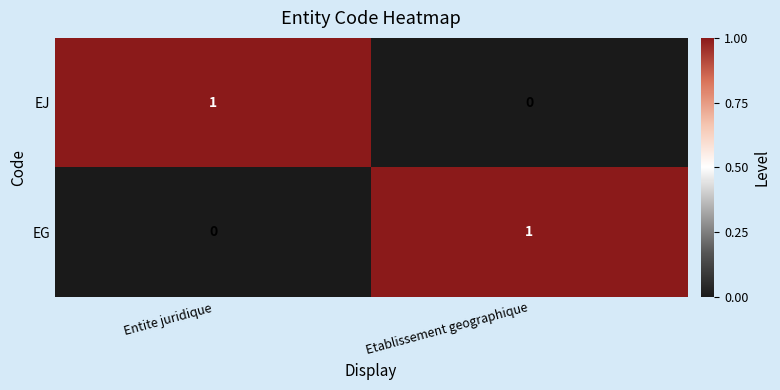

Rank the series at Entite juridique from lowest to highest value.

EG, EJ